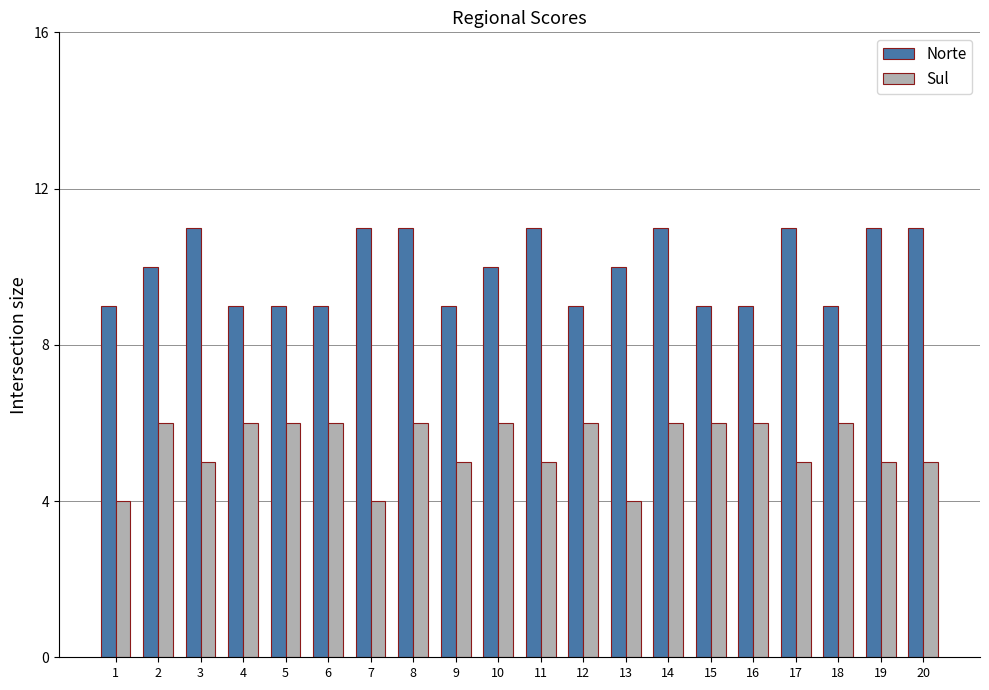

What is the maximum value shown in the chart?

11